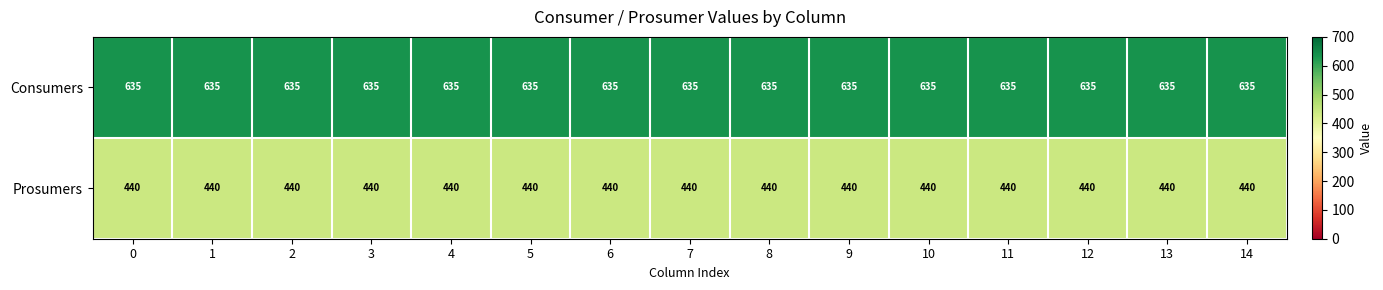

The value of Consumers at 1 is 635. True or false?

True